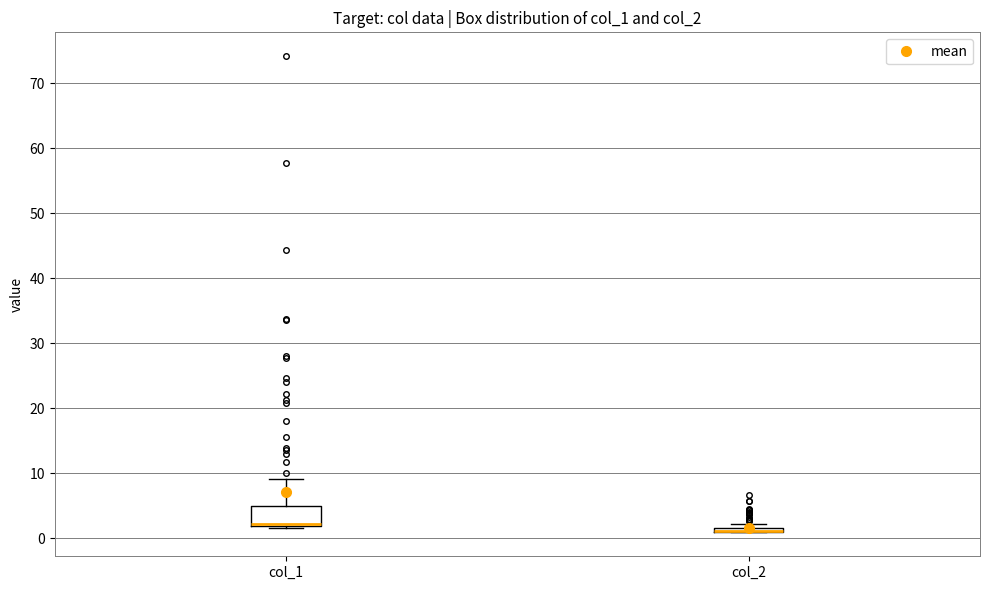

Where is the lower edge of the box for col_2 on the y-axis? The values are not printed on the chart, so give them approximately, as read against the axis.

1